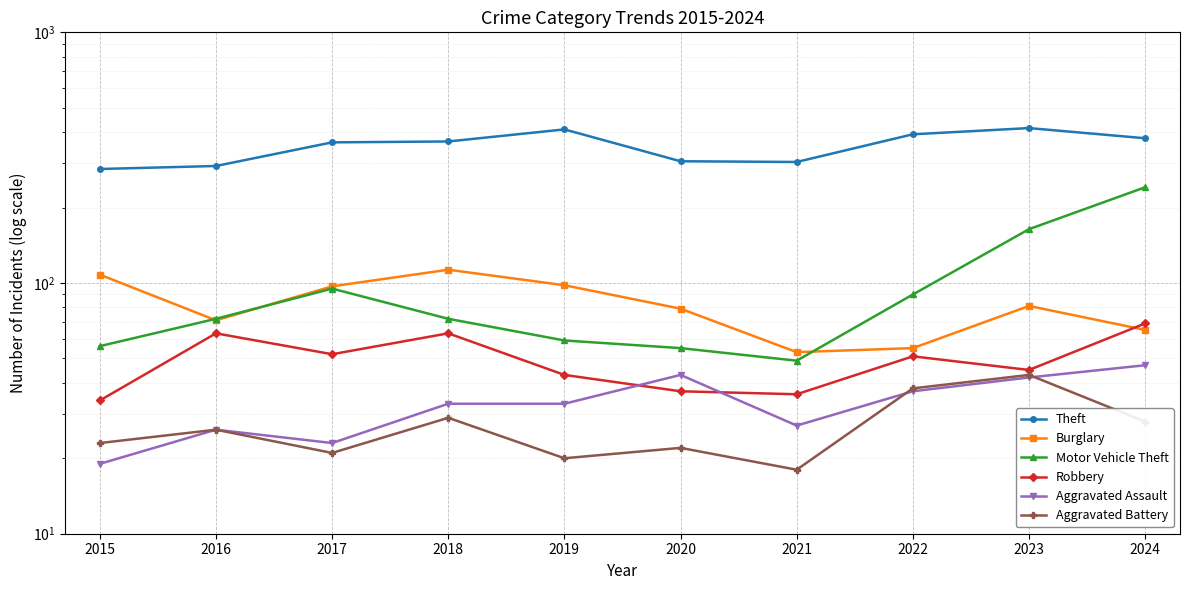

What are all the series names shown in the legend?

Theft, Burglary, Motor Vehicle Theft, Robbery, Aggravated Assault, Aggravated Battery